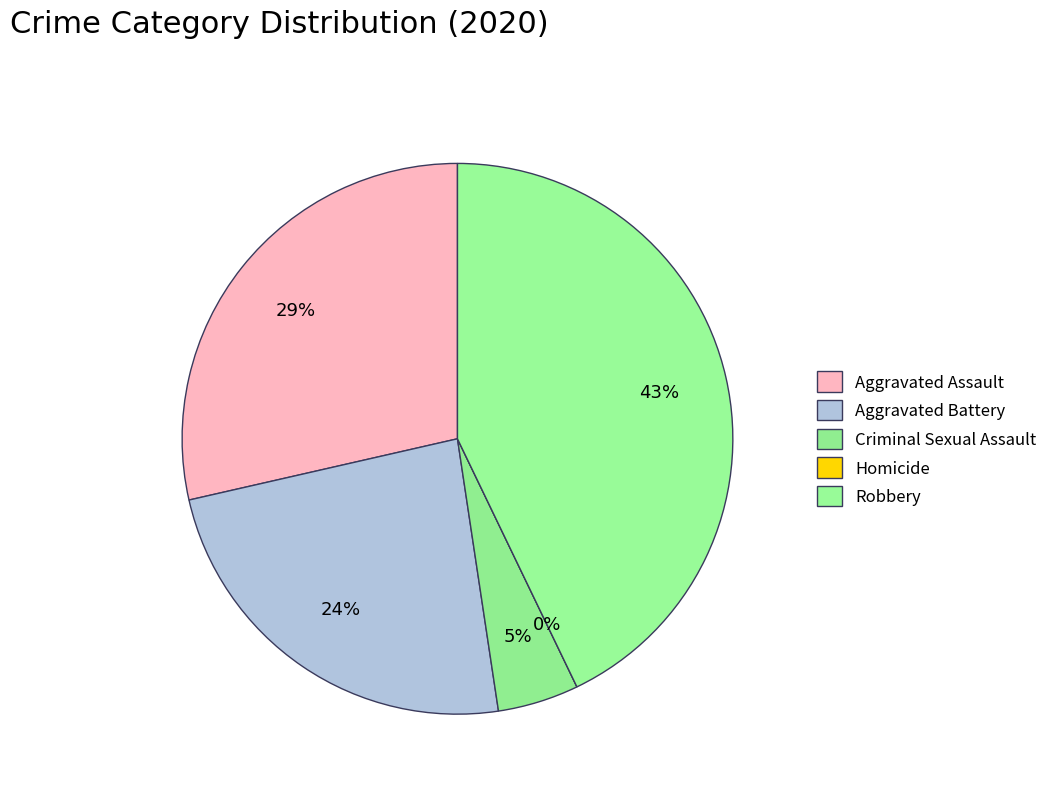

Rank the categories by value from lowest to highest.

Homicide, Criminal Sexual Assault, Aggravated Battery, Aggravated Assault, Robbery